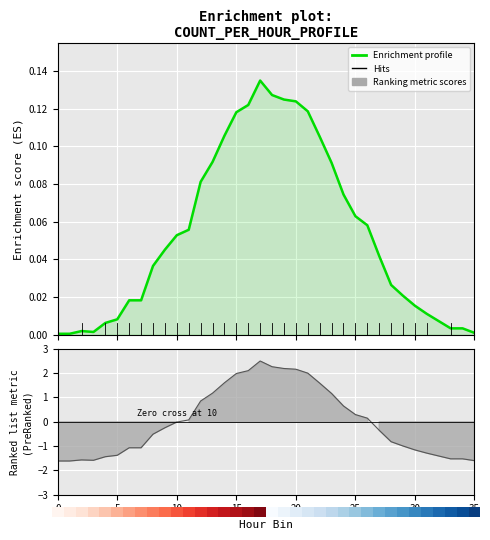

Which has a higher value, 8 or 19?

19